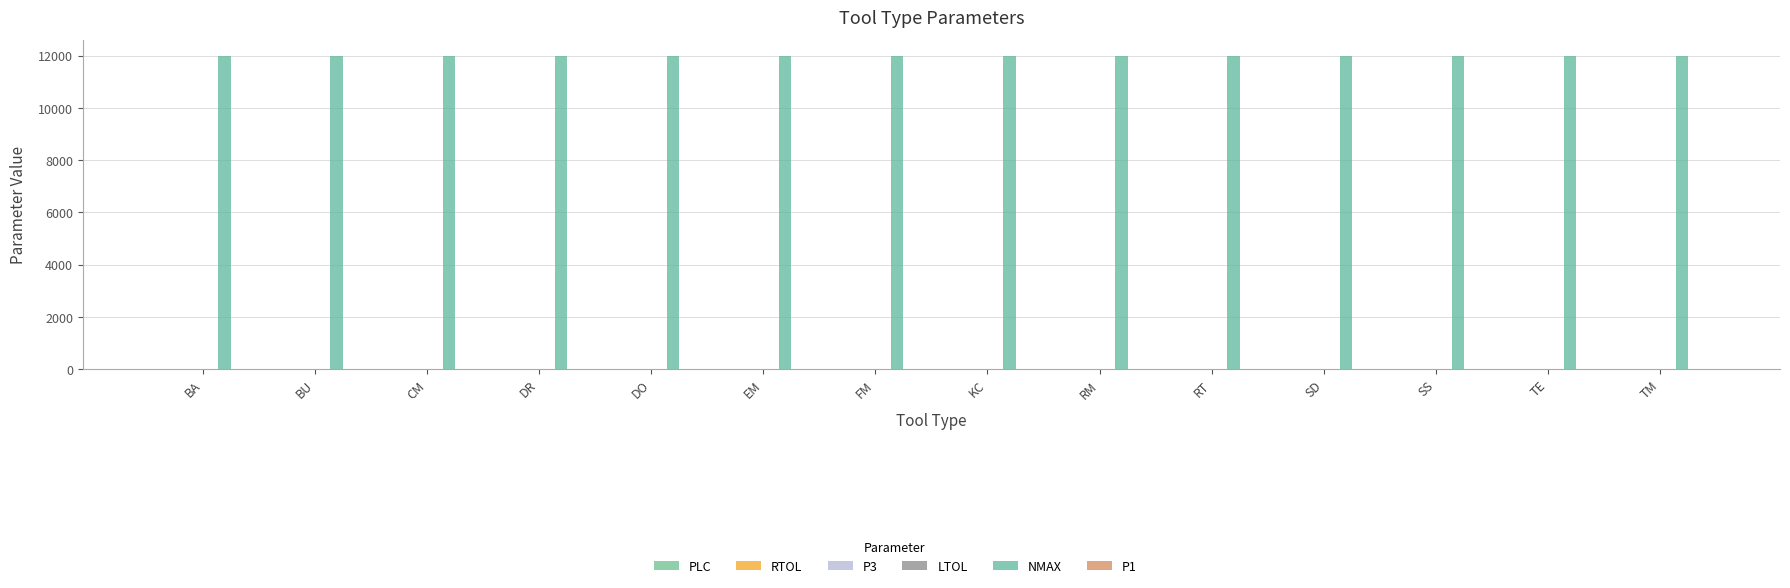

What is the sum of the P3 values at DR and BA?

2.0